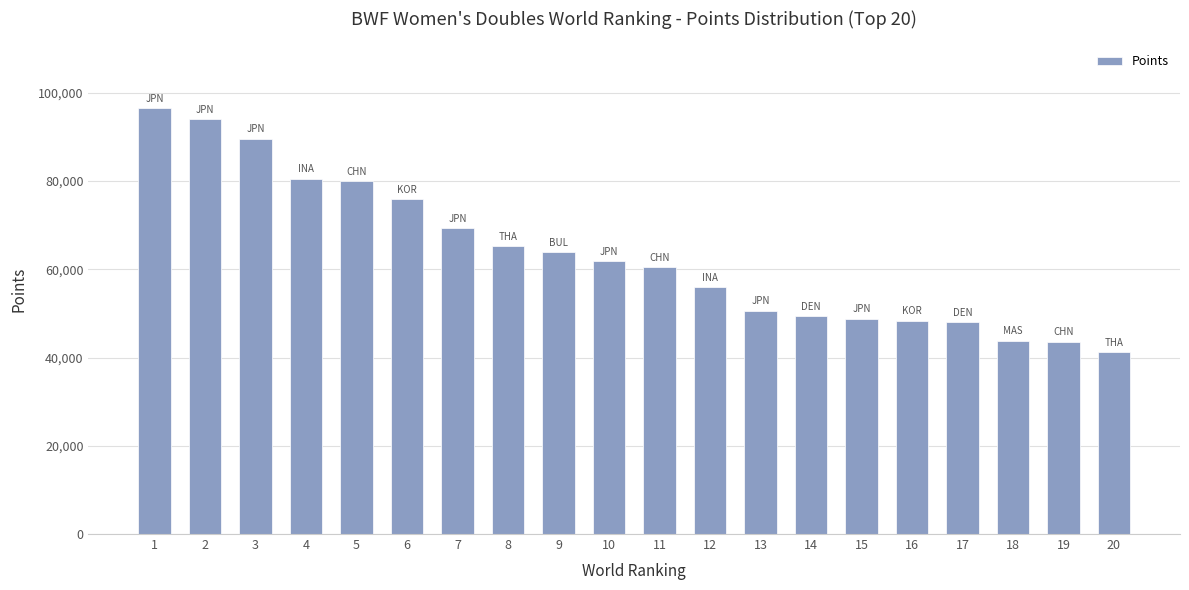

Which label corresponds to the smallest value in the chart?

20